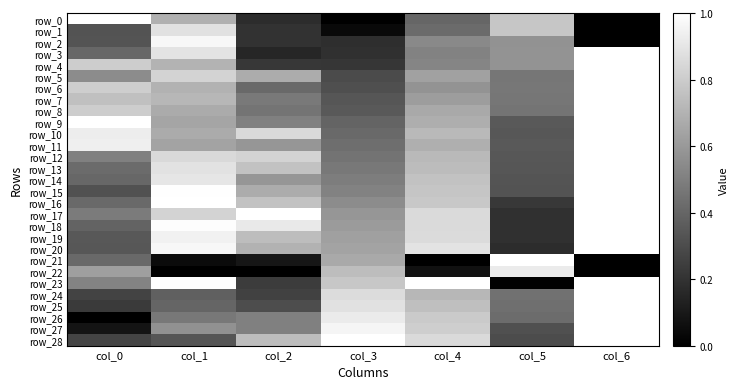

Is it true that row_6 equals 0.3 at col_3?

True